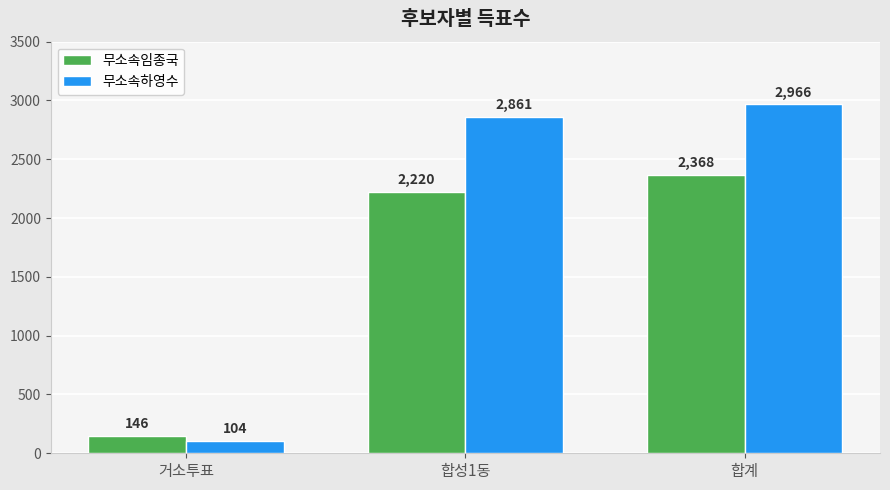

The 무소속임종국 series shows 146 at 거소투표. True or false?

True